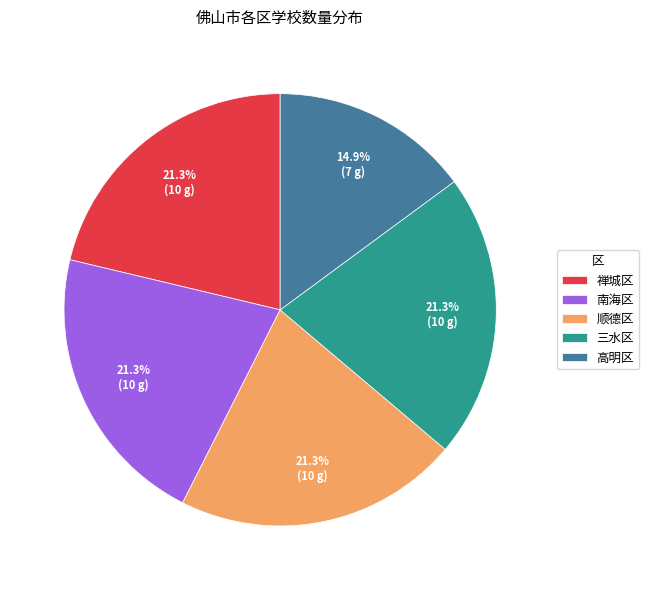

What percentage is the 三水区 slice, to the nearest percent?

21%